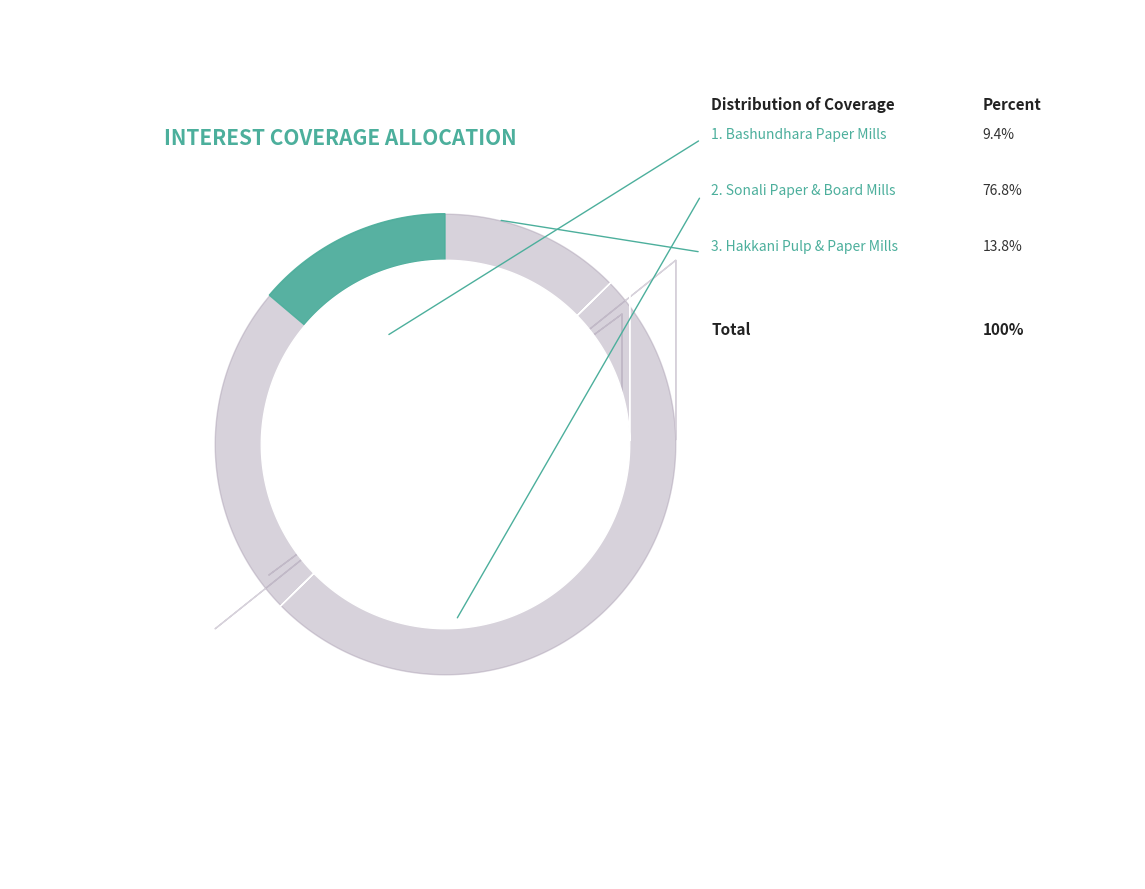

Which category has the smallest portion of the pie?

Bashundhara Paper Mills